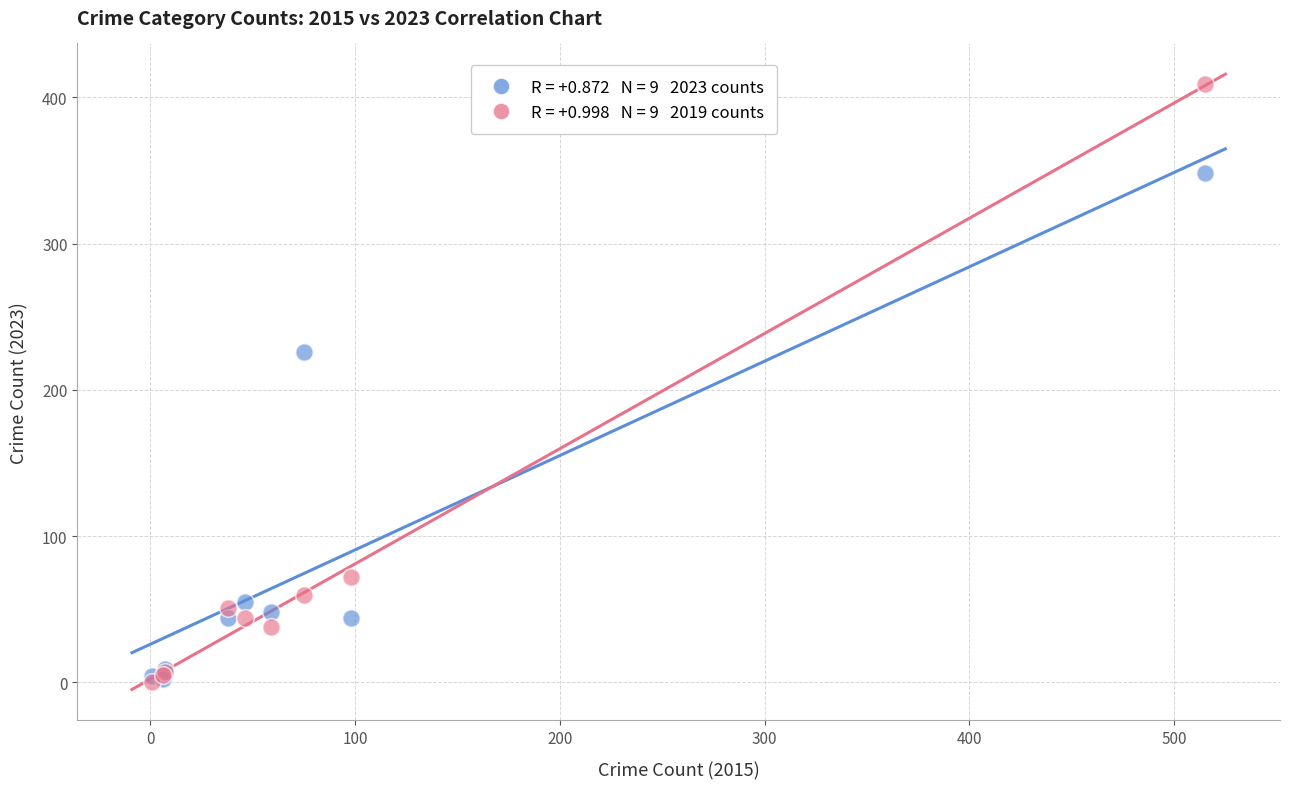

Across all series, what Y value is closest to 204?

226